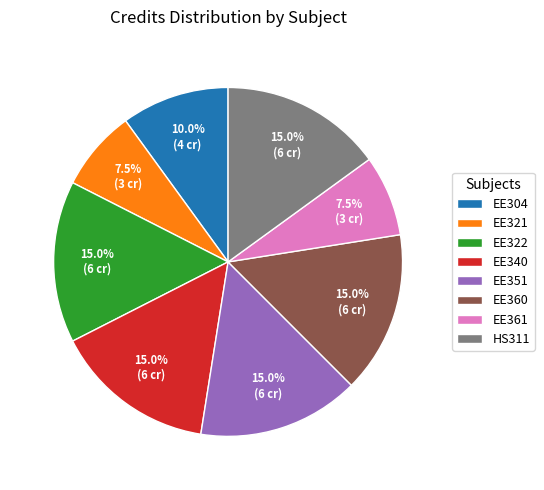

How many slices are in this pie chart?

8